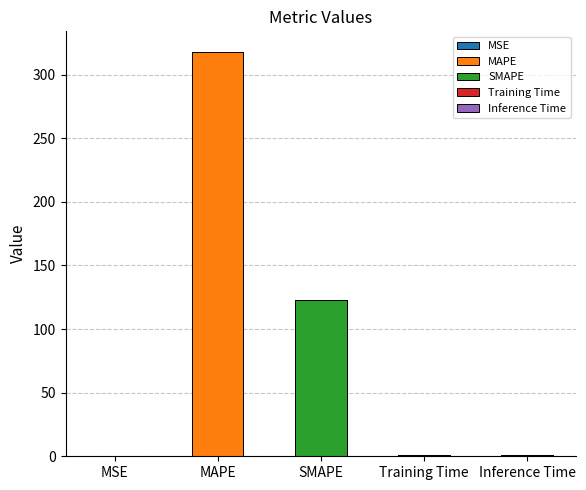

What is the value of the 4th bar from the left?

0.7